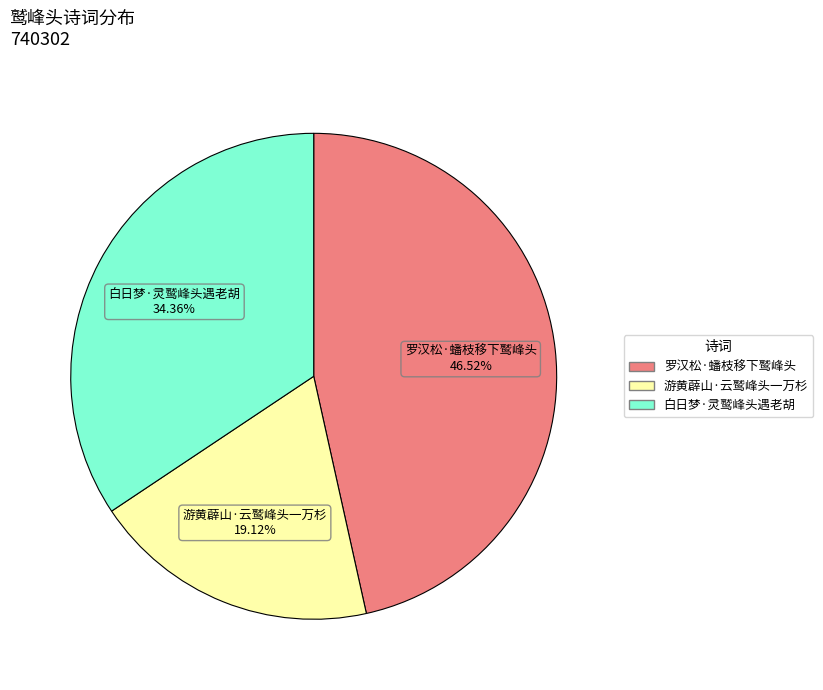

What is the smallest slice in the pie chart?

游黄薜山·云鹫峰头一万杉